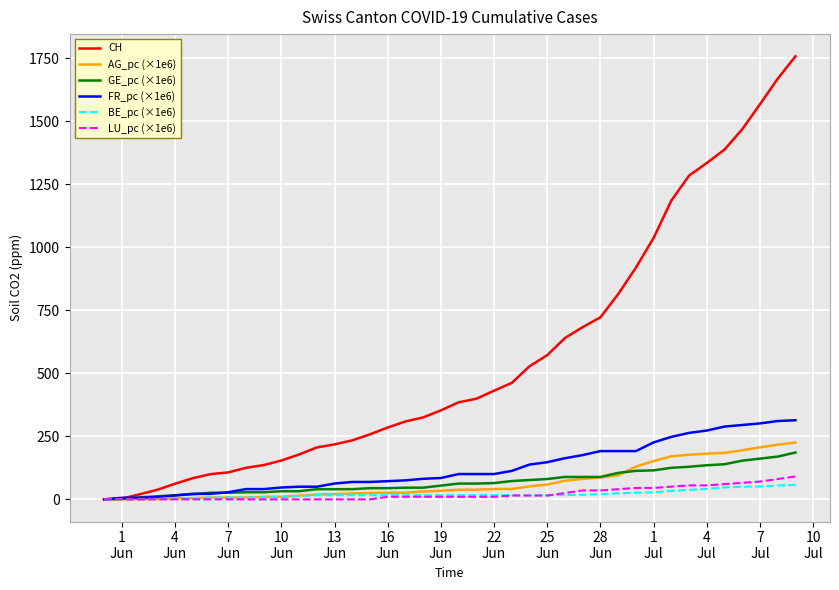

Does the chart have visible grid lines?

Yes